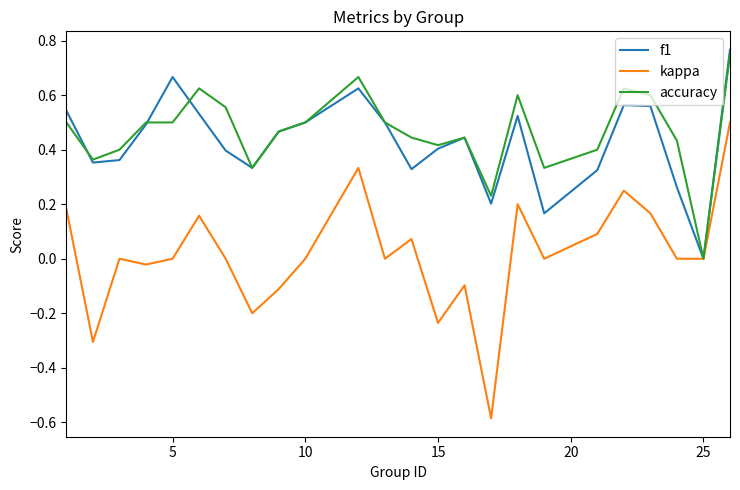

What is the smallest value displayed?

-0.6